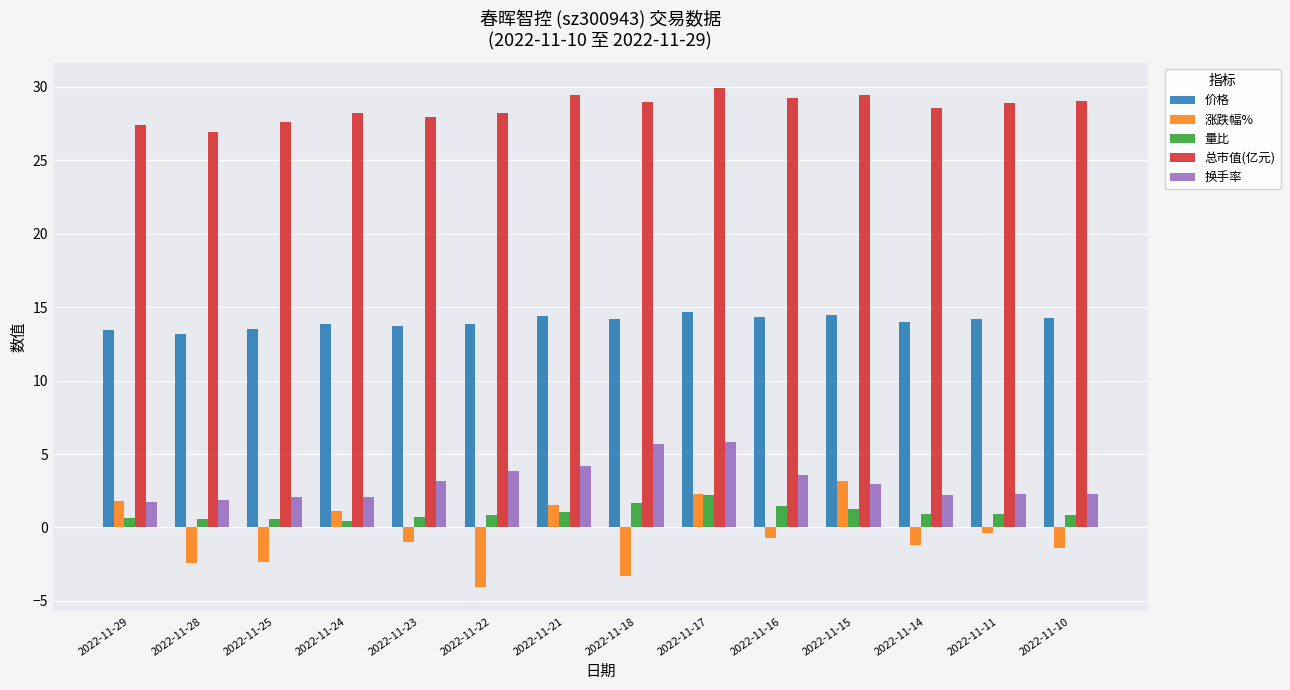

The value of 换手率 at 2022-11-14 is 0.5. True or false?

False